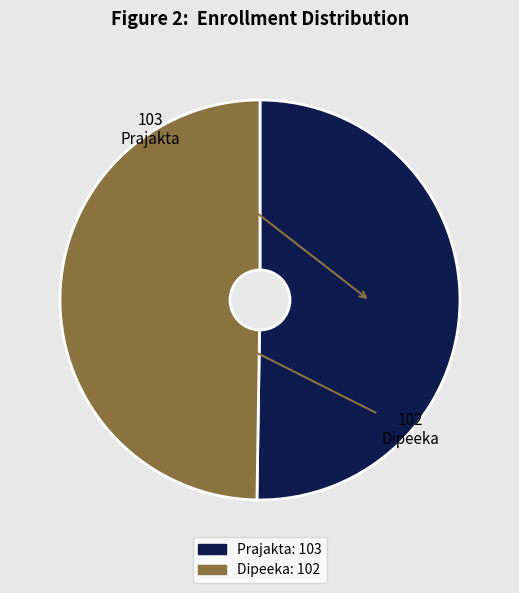

What is the ratio of the value at Prajakta to the value at Dipeeka?

1.0